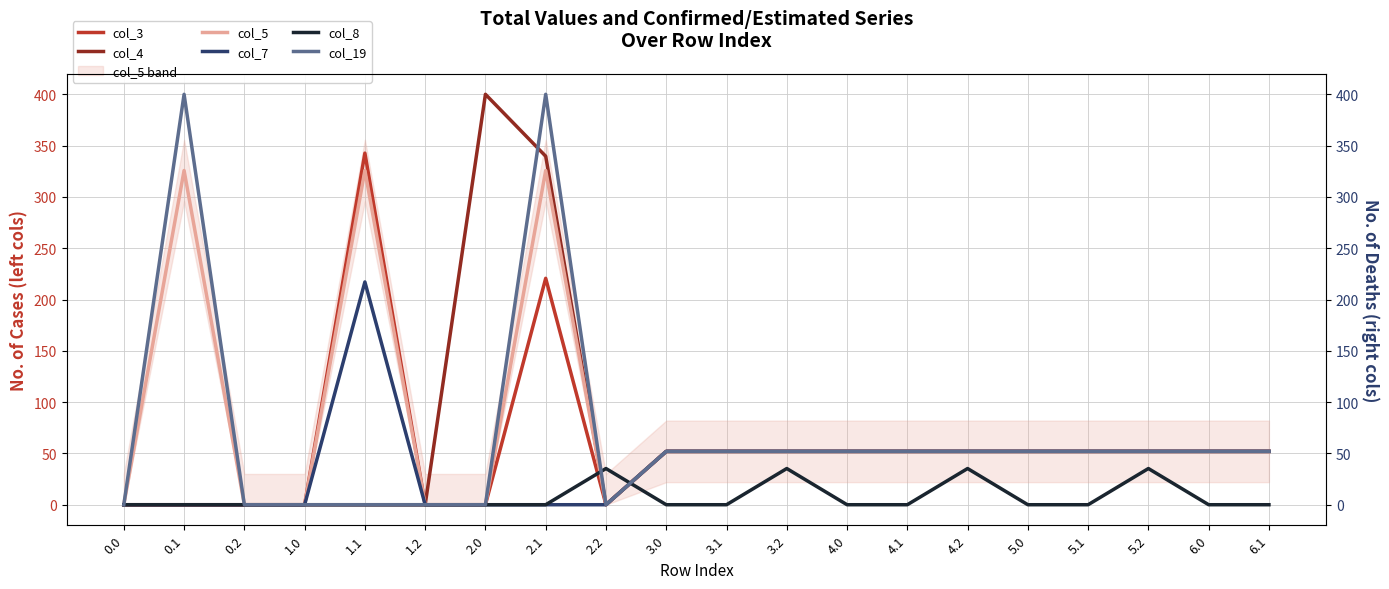

What is the maximum value shown in the chart?

400.0